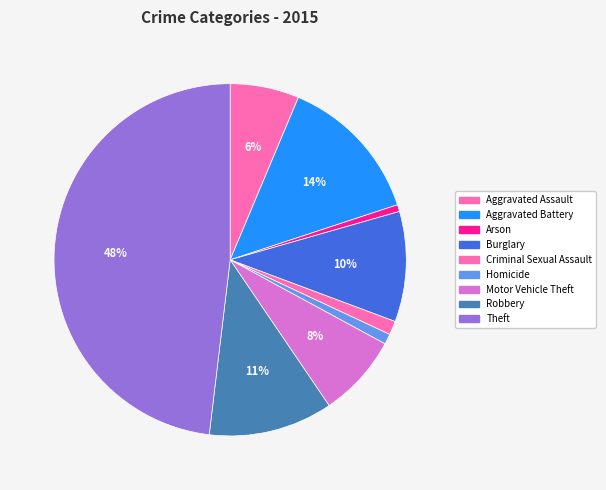

How many segments does this pie chart have?

9